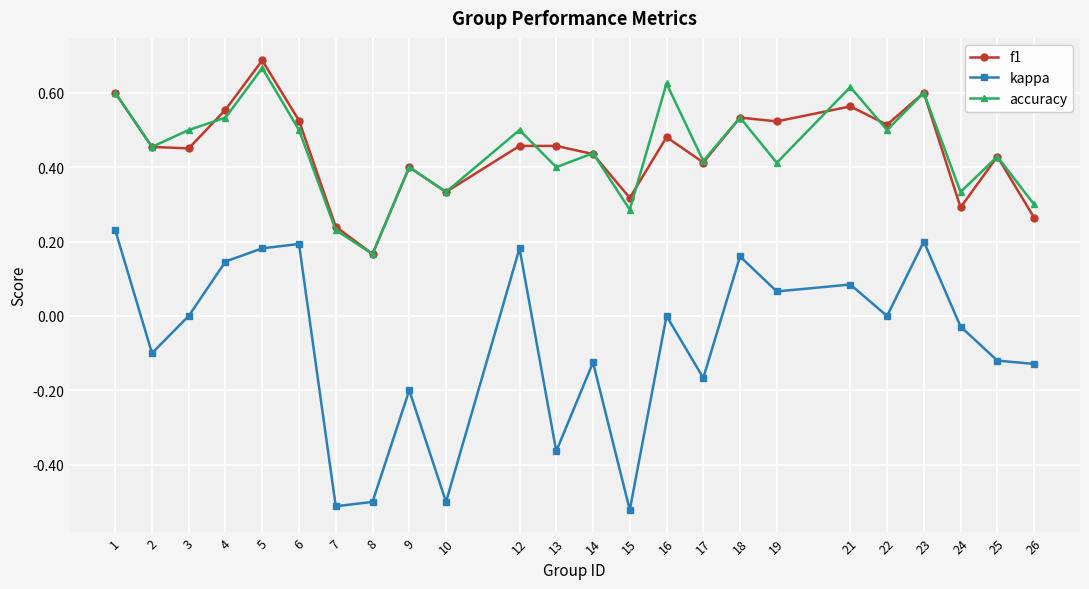

What is the sum of all kappa values?

-1.8